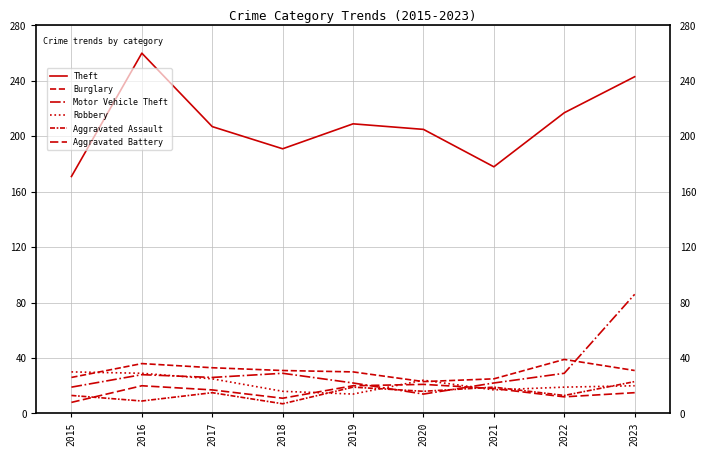

Reading left to right, transcribe all the data shown in this chart.

Theft: 171	260	207	191	209	205	178	217	243
Burglary: 26	36	33	31	30	23	25	39	31
Motor Vehicle Theft: 19	28	26	29	22	14	22	29	86
Robbery: 30	29	25	16	14	24	17	19	20
Aggravated Assault: 13	9	15	7	19	16	19	13	23
Aggravated Battery: 8	20	17	11	20	21	18	12	15